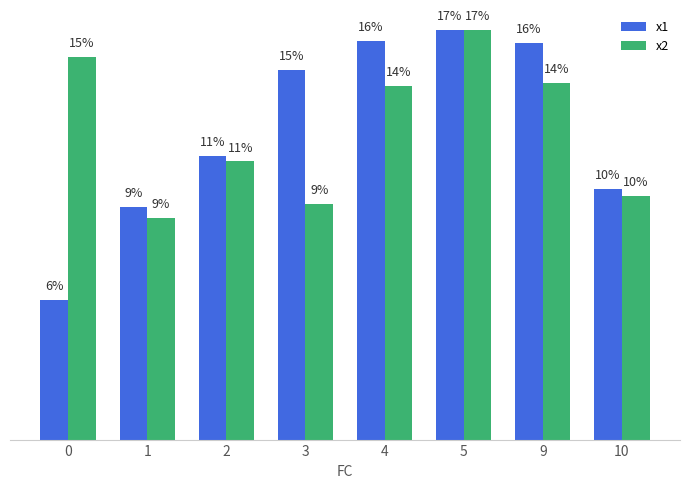

Which has a higher value, 2 or 1?

2